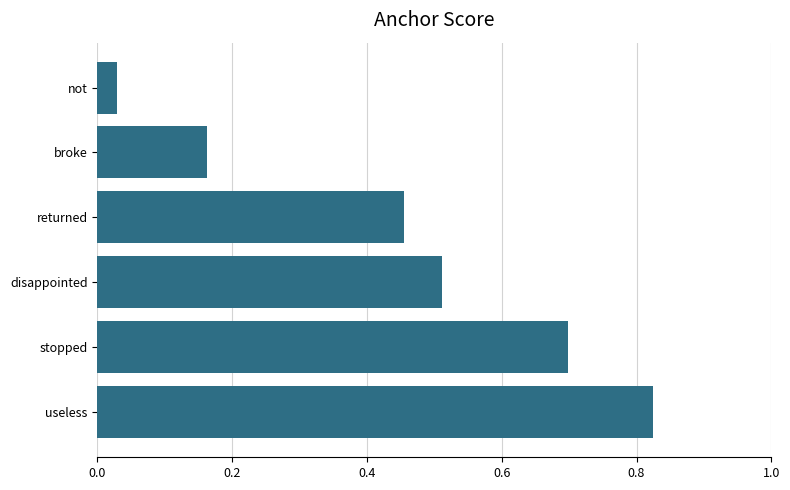

The value at disappointed is 0.8. True or false?

False